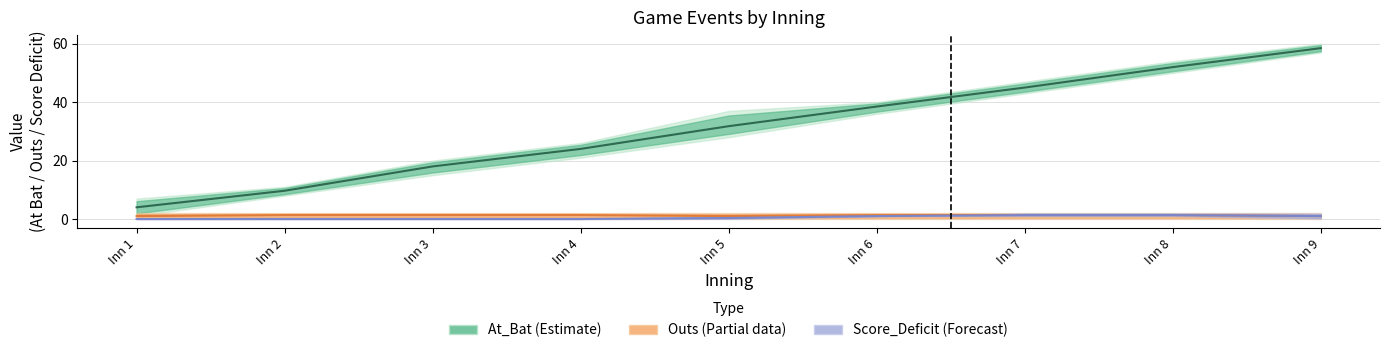

Between Inn 9 and Inn 2, which is larger?

Inn 9